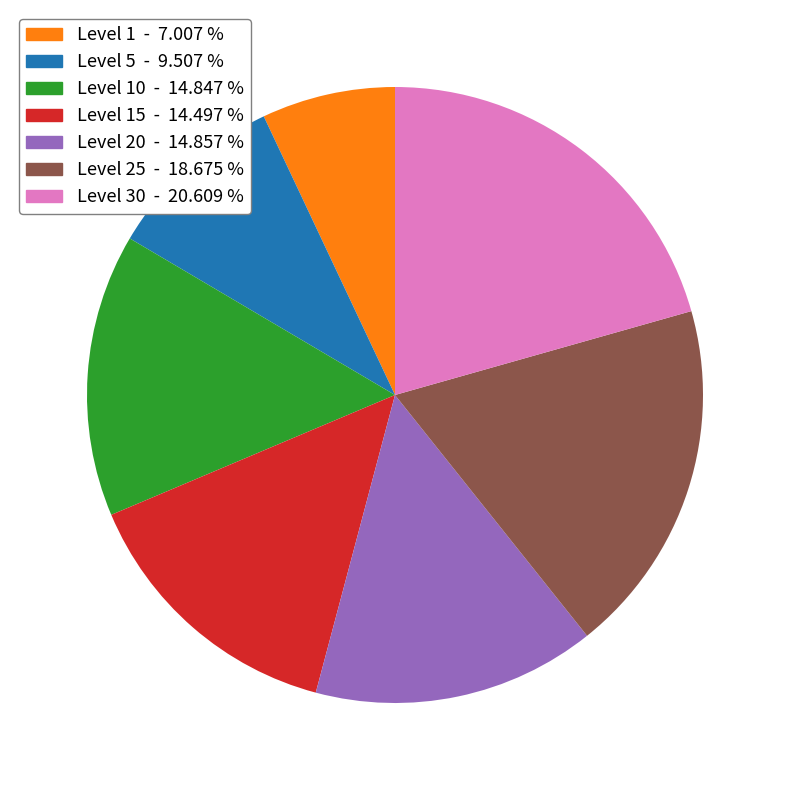

Is there a majority slice in this chart?

No